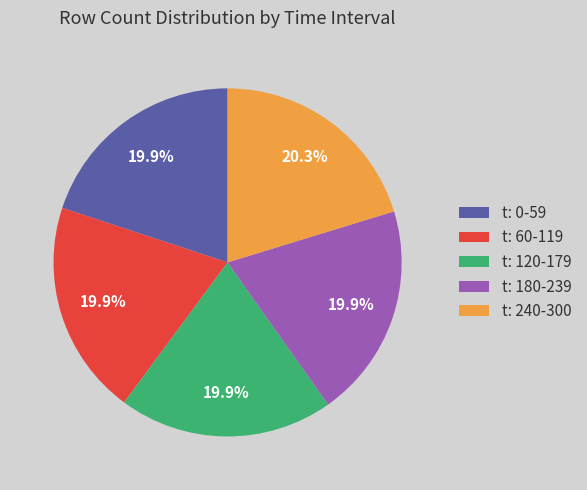

To the nearest percent, what is the difference between the largest and smallest slice percentages?

0%